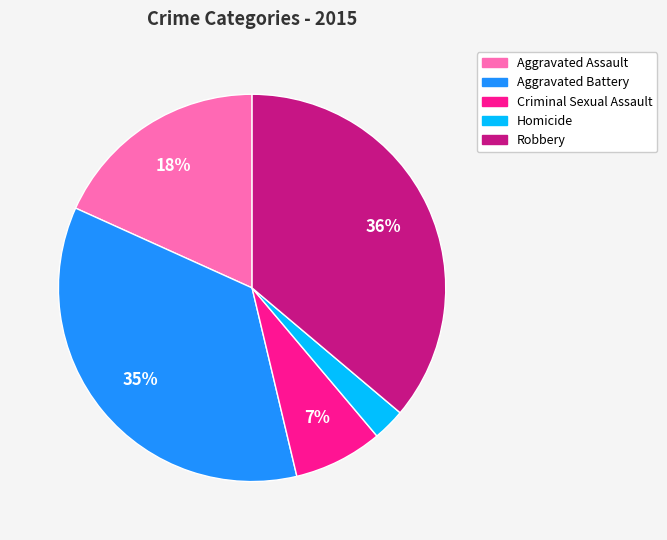

Combined, do Aggravated Assault and Robbery account for over 50%?

Yes